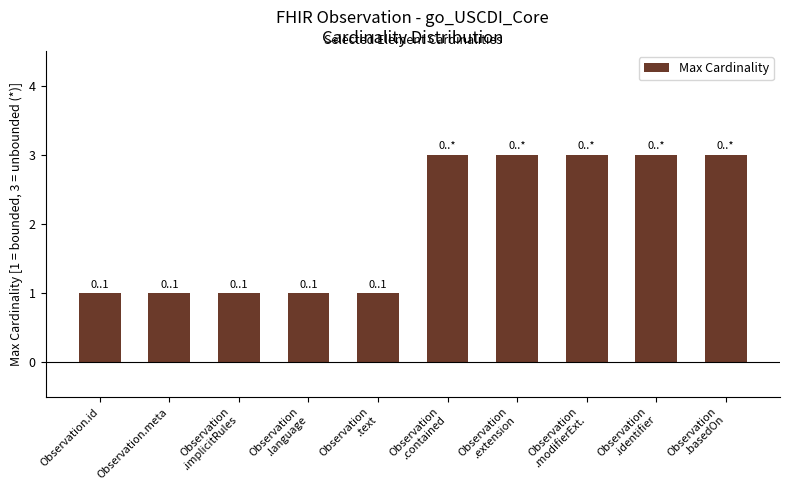

What is the average value?

2